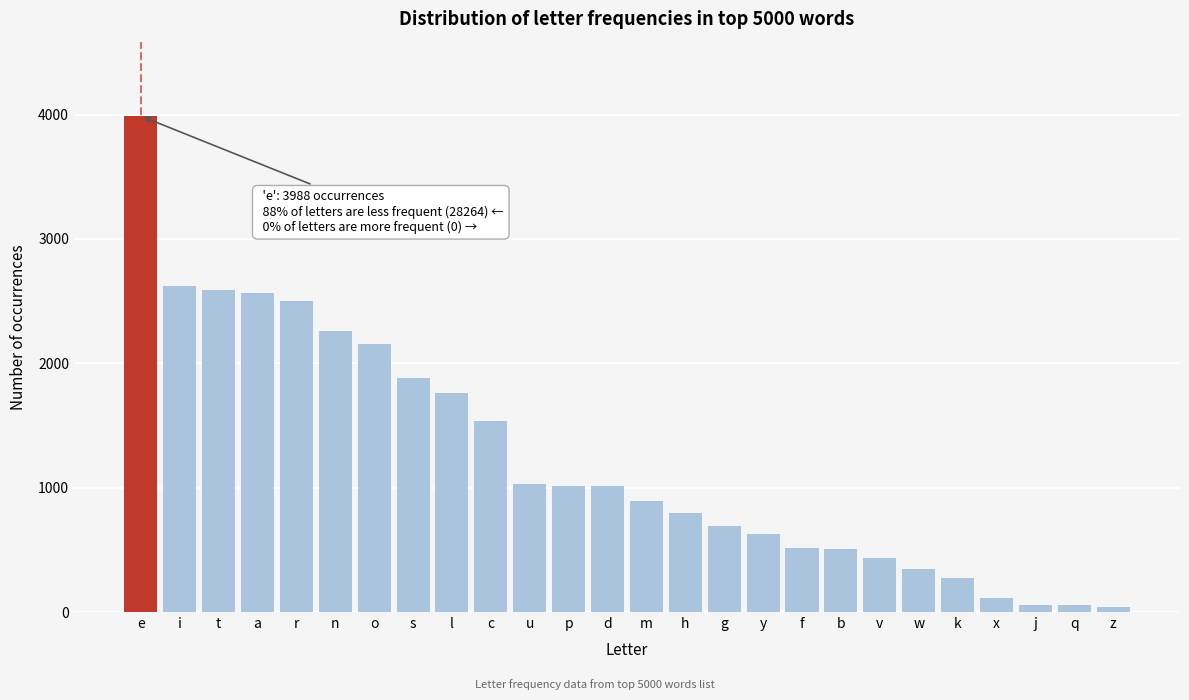

Approximately how many times larger is the value at t compared to v?

5.9